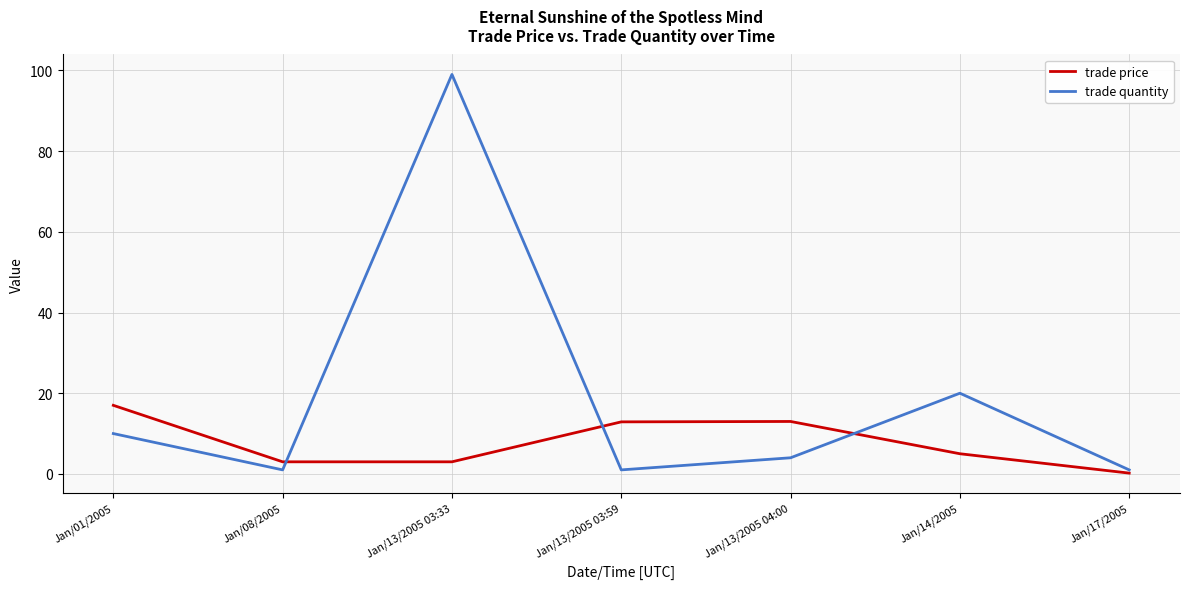

Is this an area chart (filled region under the line)?

No